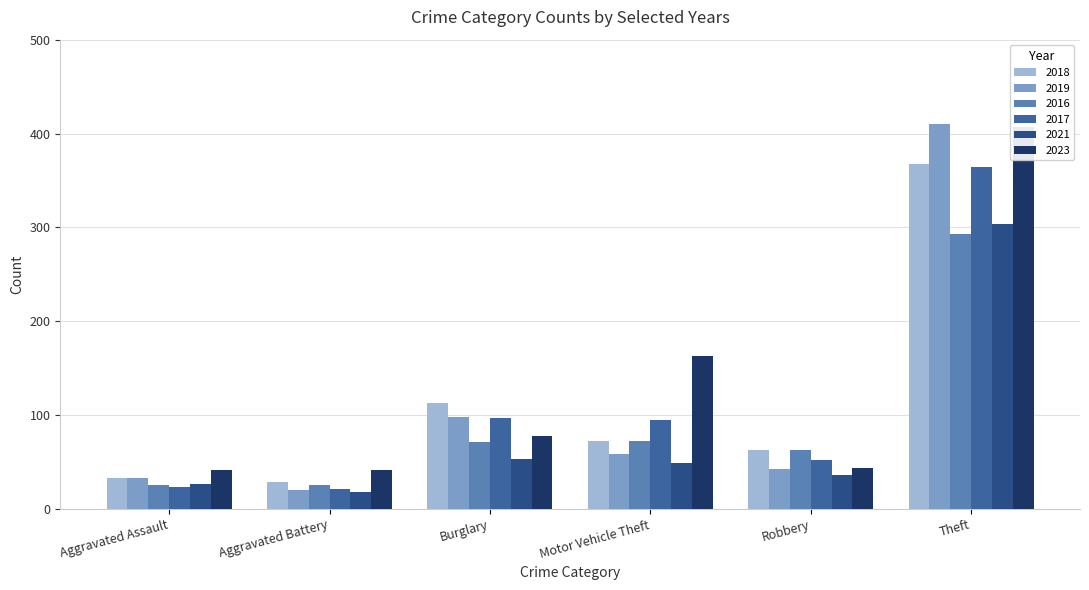

What is the spread (max minus min) of values at Robbery?

27